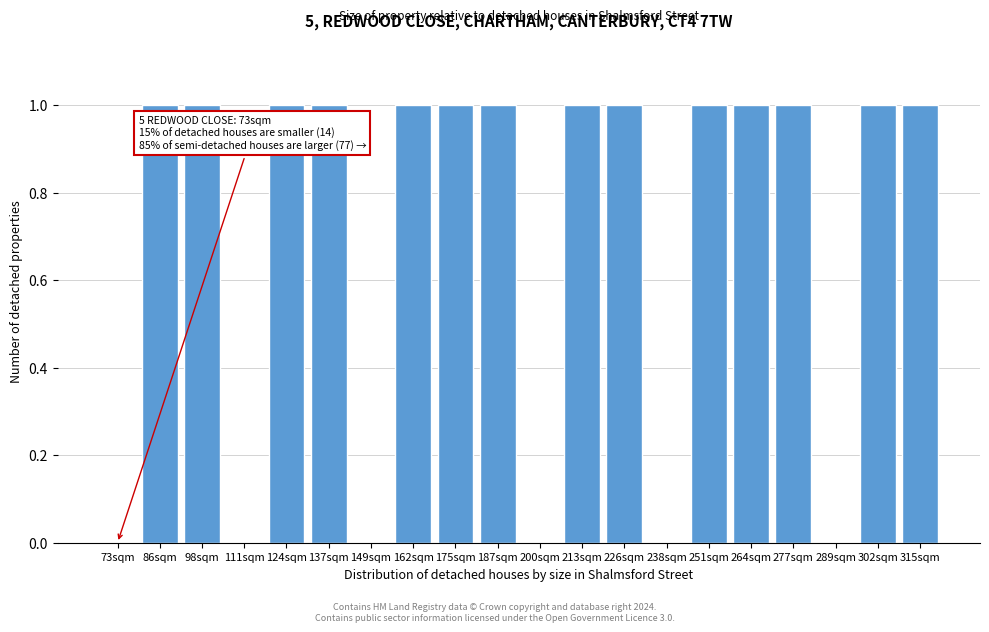

How many categories are shown in the chart?

20